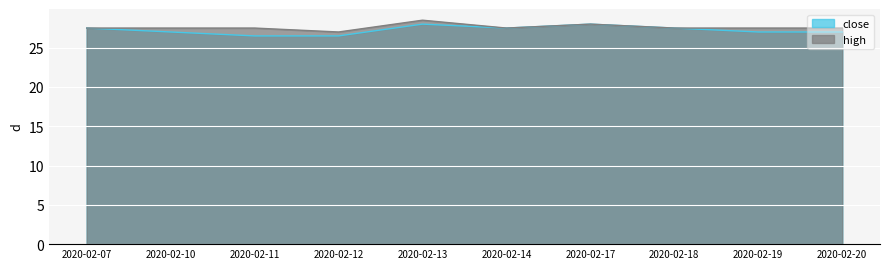

List the series in order of their peak value, highest first.

high, close